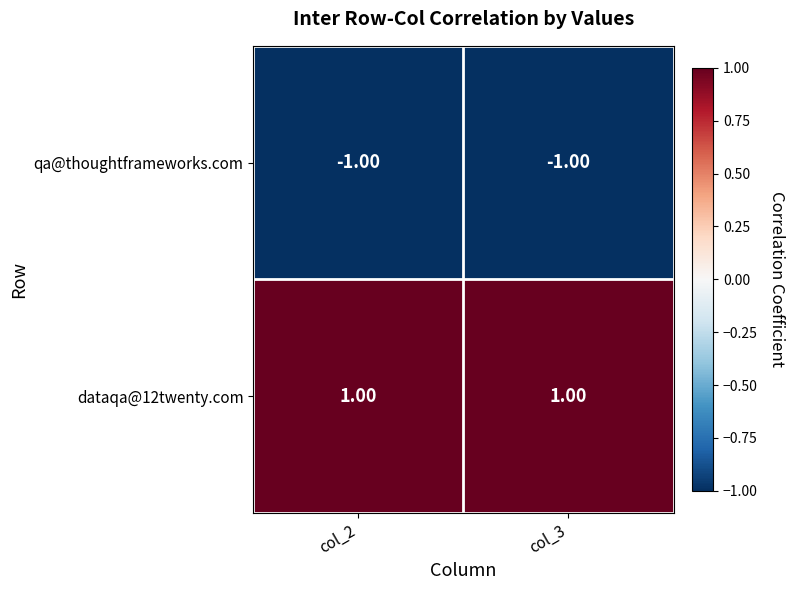

At col_2, list the series in order from largest to smallest.

dataqa@12twenty.com, qa@thoughtframeworks.com